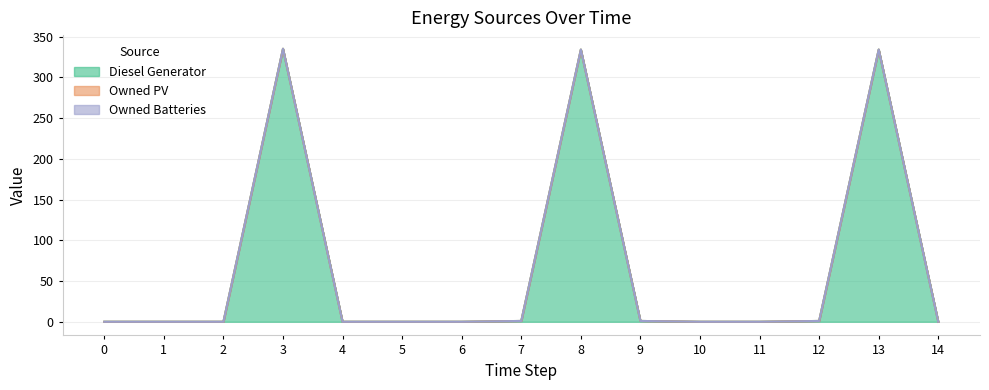

At which category is the sum across all series the highest?

3